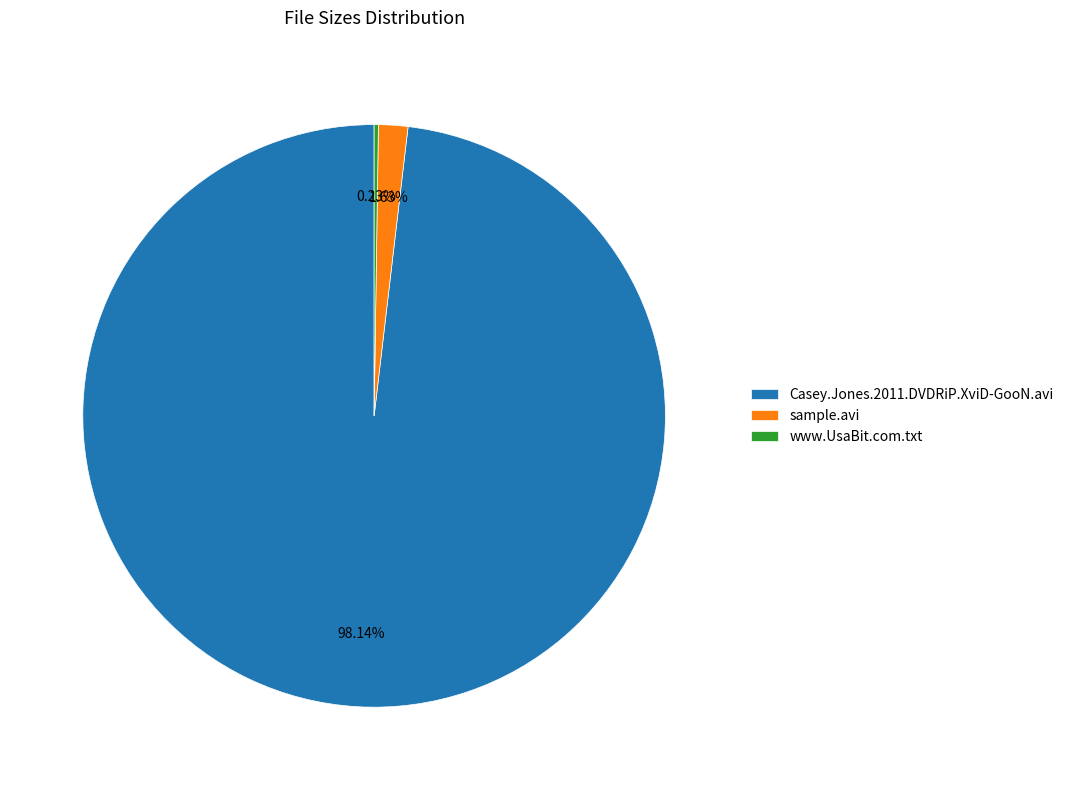

Between Casey.Jones.2011.DVDRiP.XviD-GooN.avi and sample.avi, which is larger?

Casey.Jones.2011.DVDRiP.XviD-GooN.avi